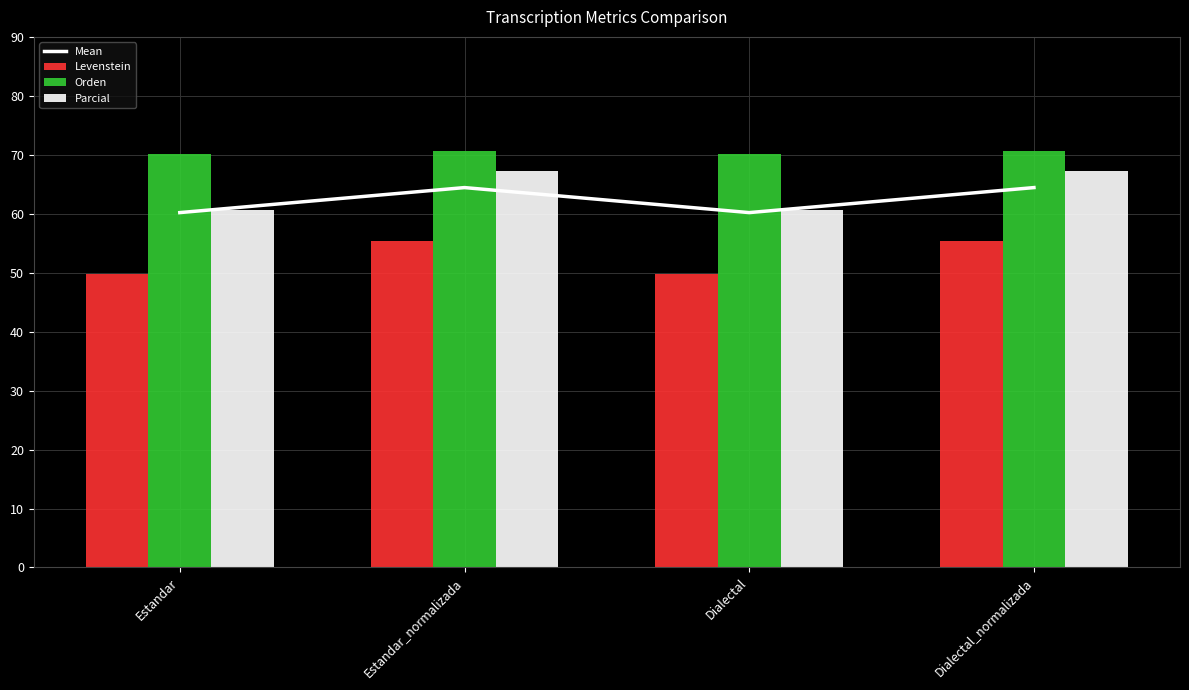

What are all the series names shown in the legend?

Mean, Levenstein, Orden, Parcial